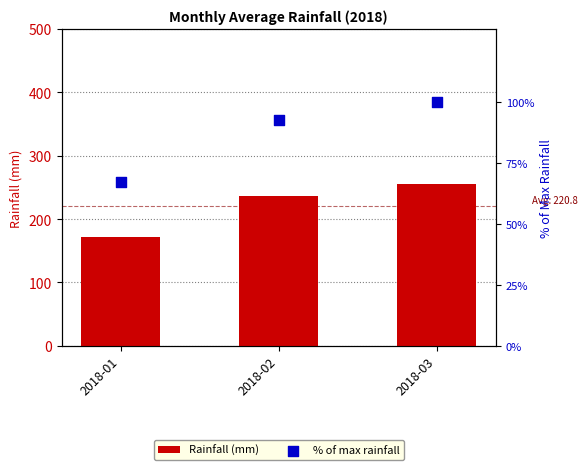

At which category is the sum across all series the highest?

2018-03